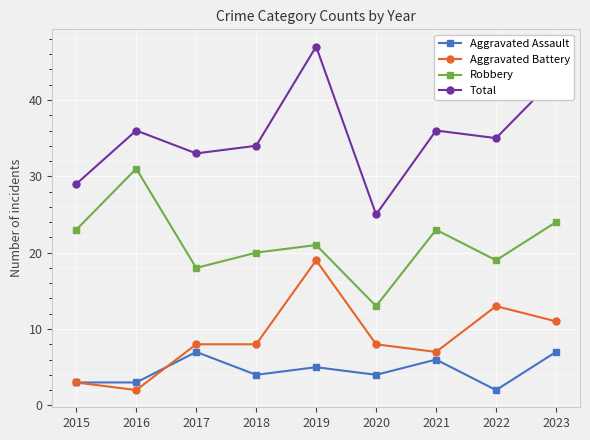

What is the total value across all series at 2020?

50